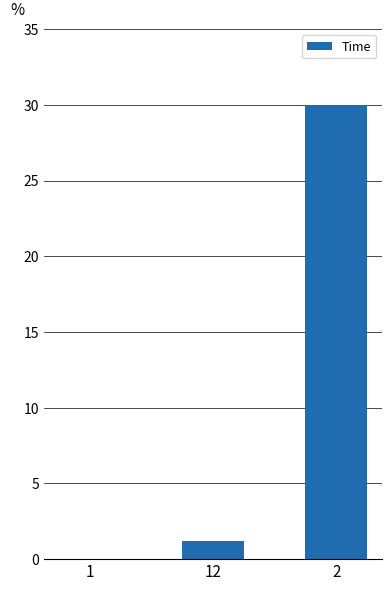

What is the sum of all values?

31.2